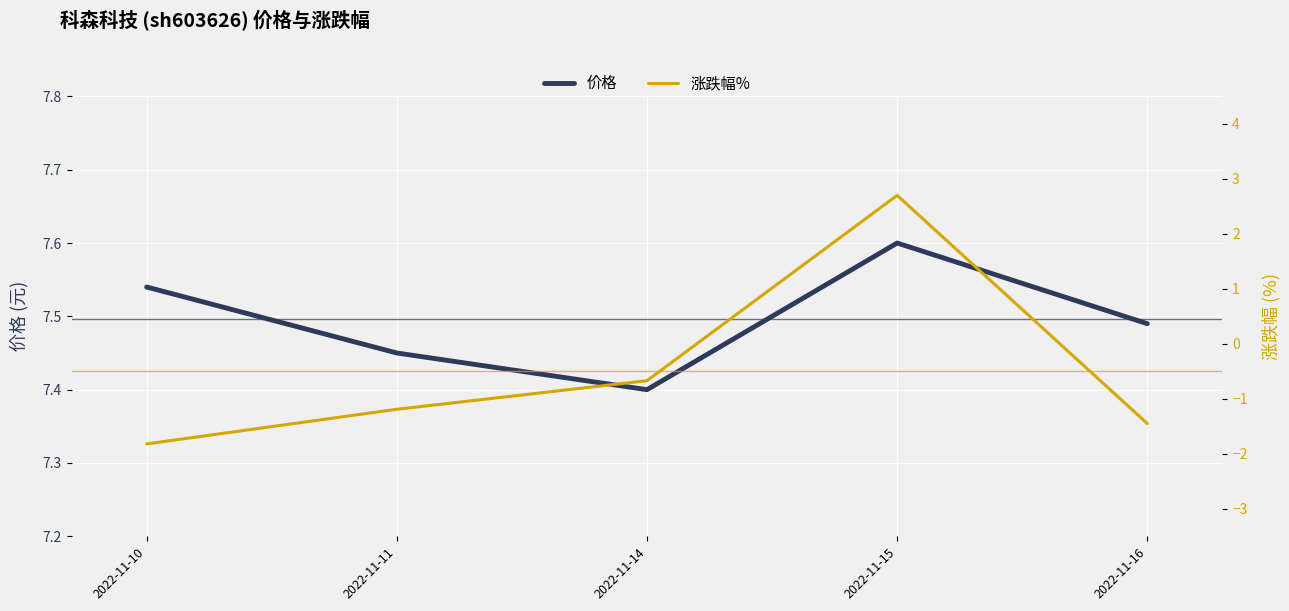

What is the value of the 涨跌幅% point at the 1st from the left?

-1.8